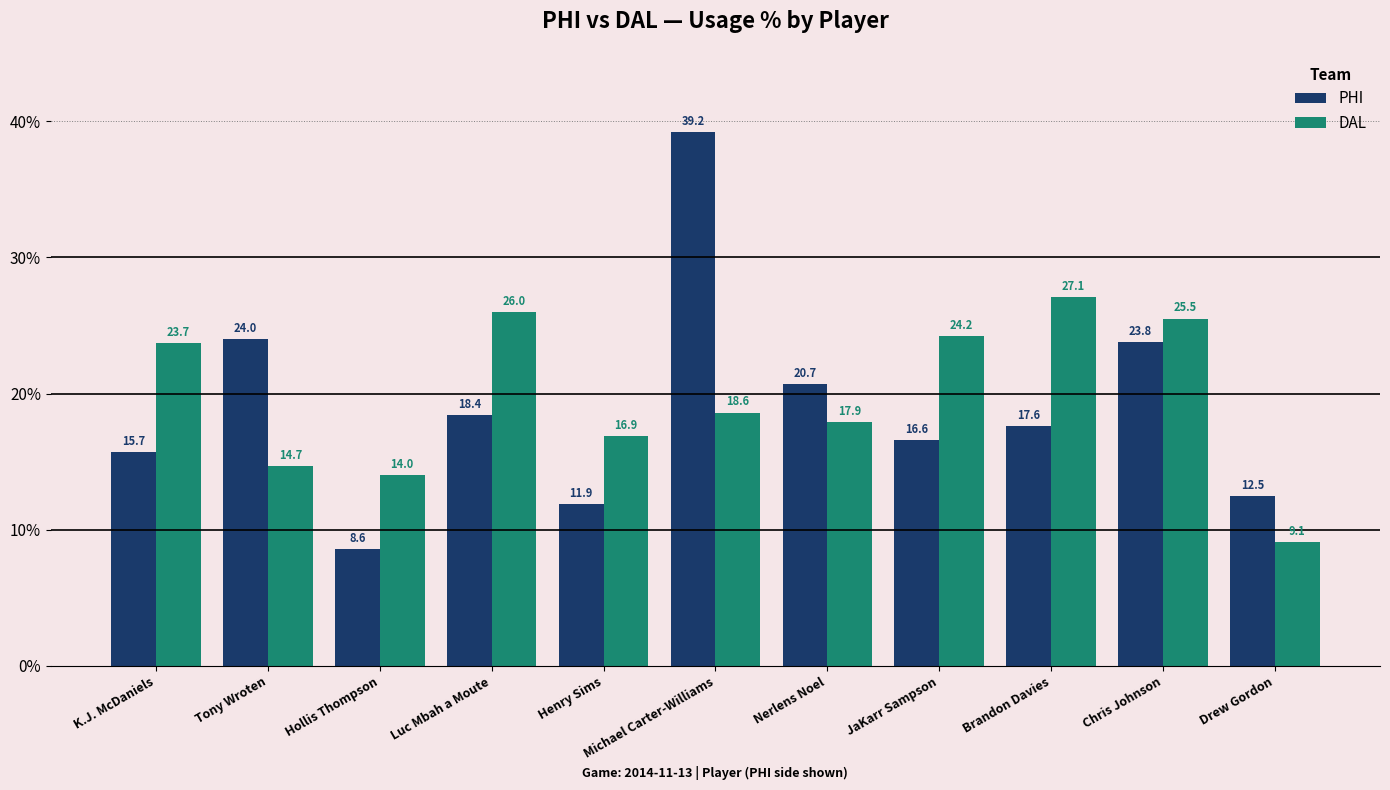

Count the number of data series in this chart.

2